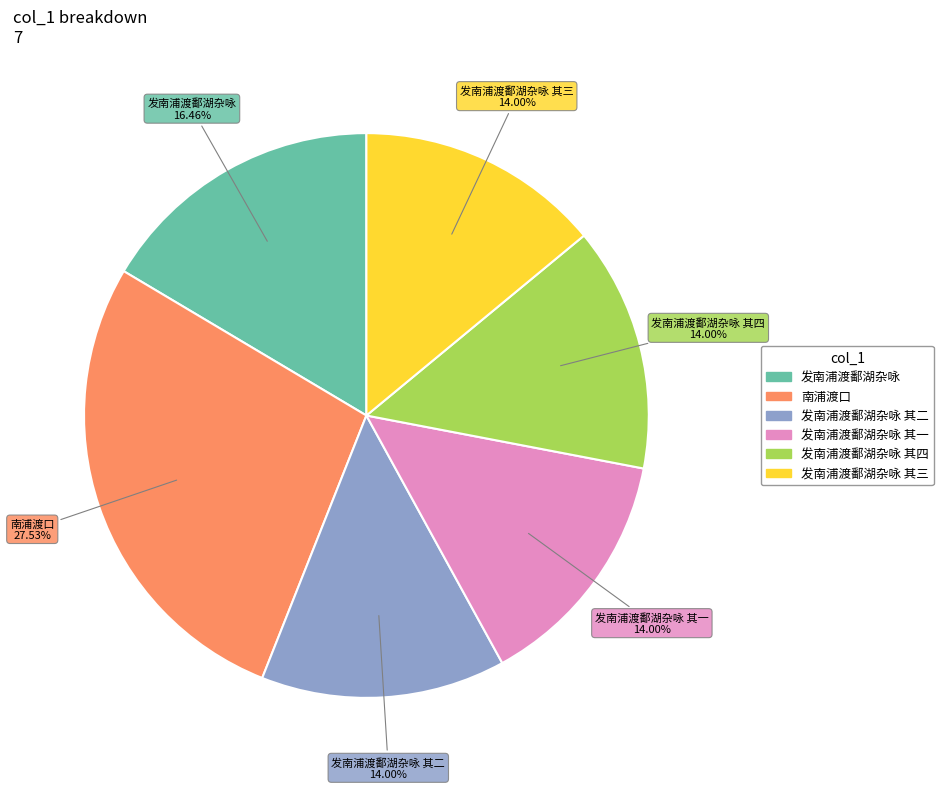

Is there a majority slice in this chart?

No